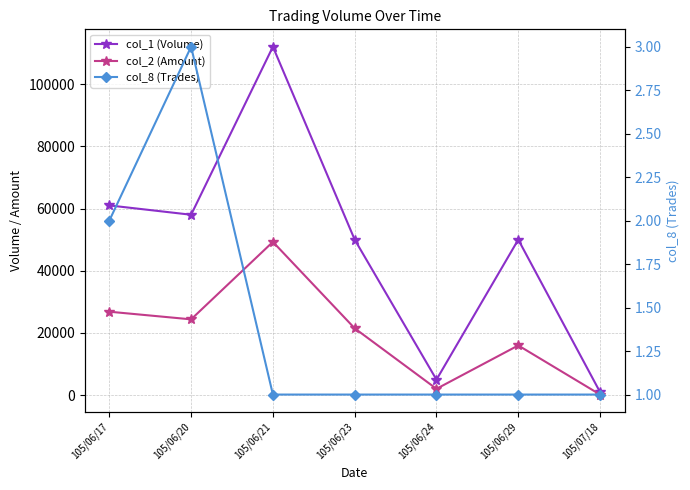

The value of col_8 (Trades) at 105/06/23 is 0. True or false?

False